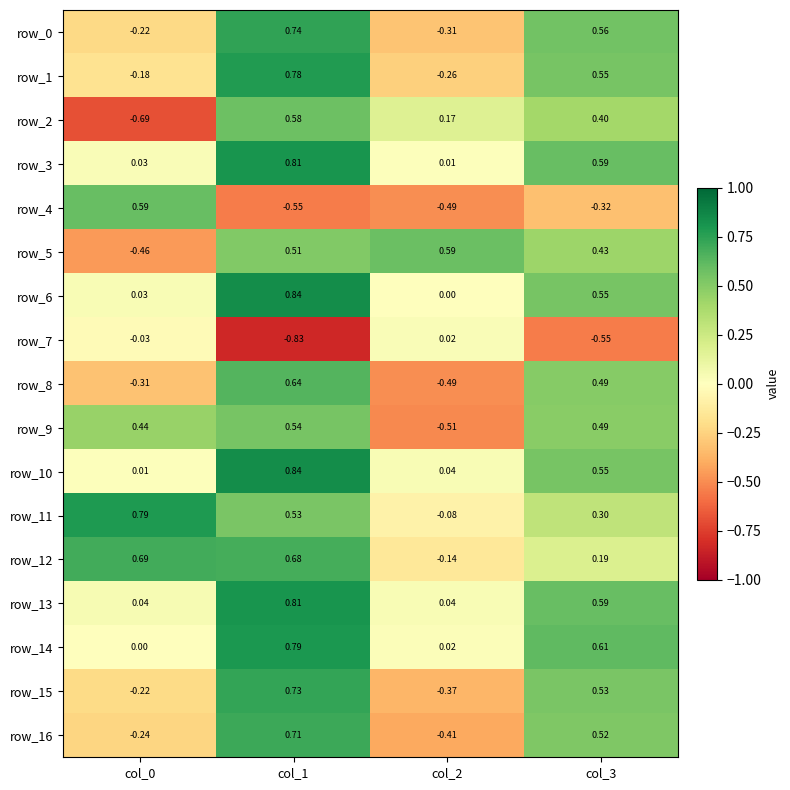

Which category has the lowest value across all series?

col_1